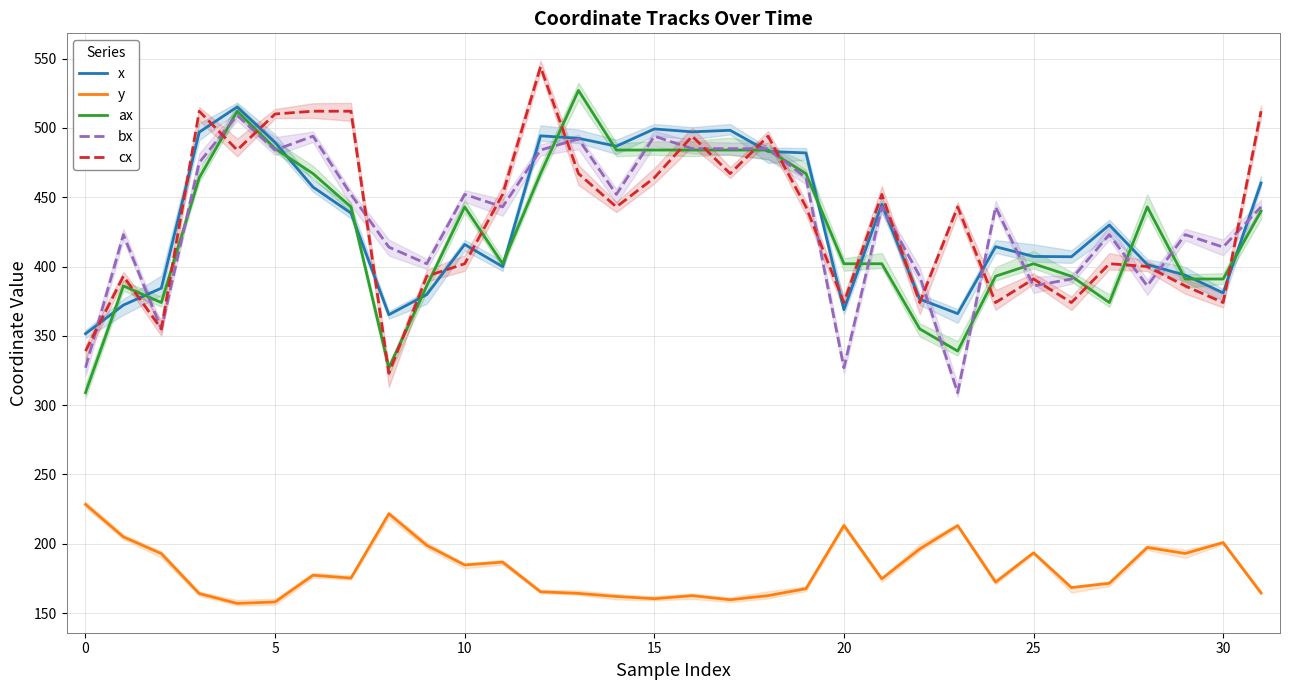

True or false: x and cx intersect in this chart.

True